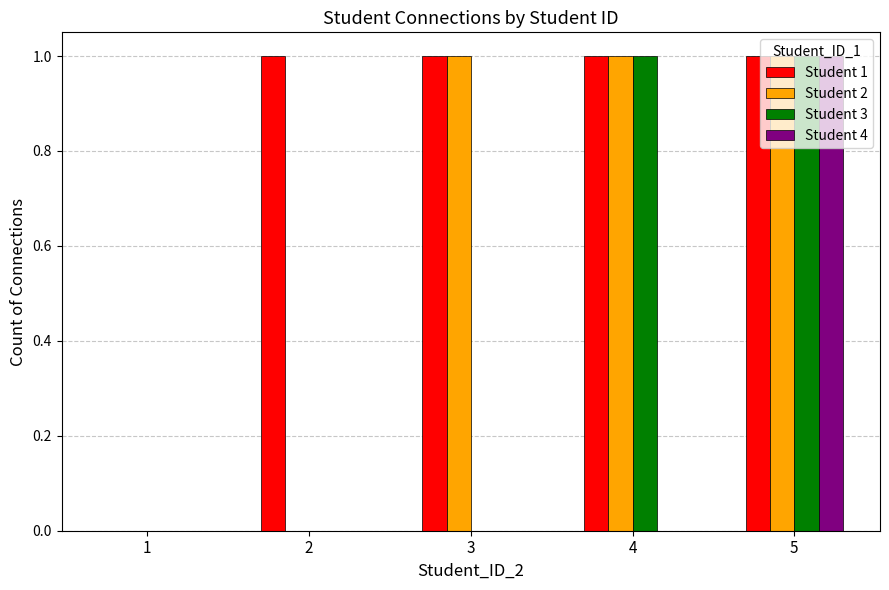

How many groups of bars are there?

5